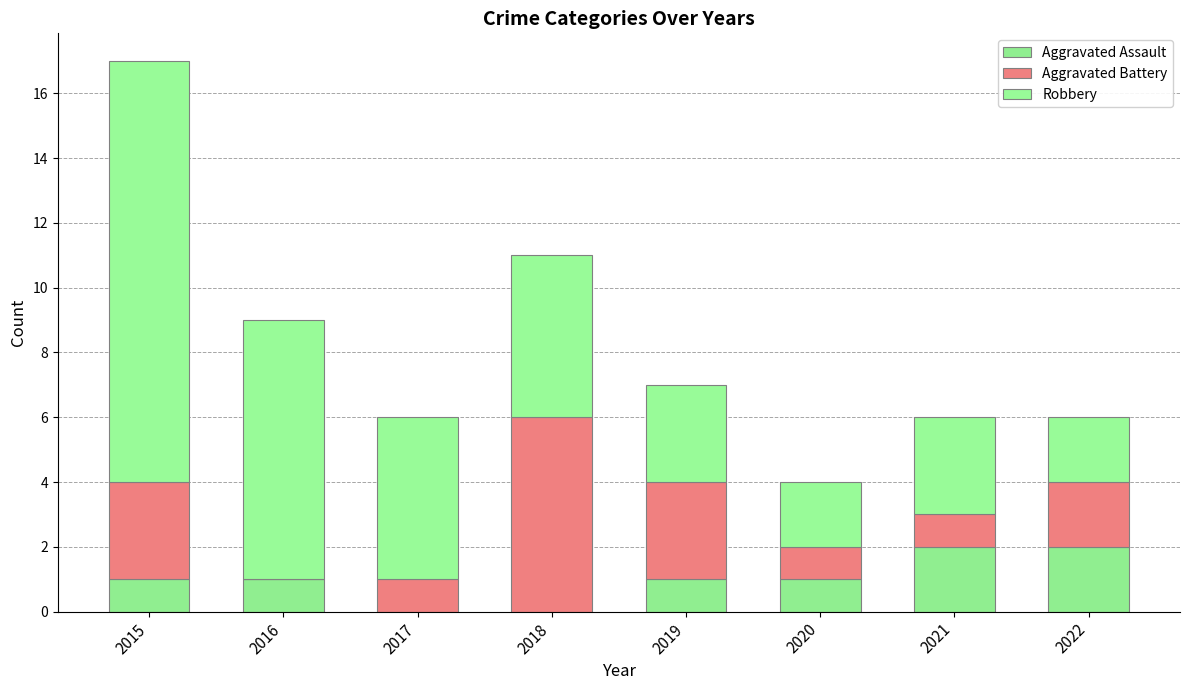

How many distinct data groups are displayed?

3